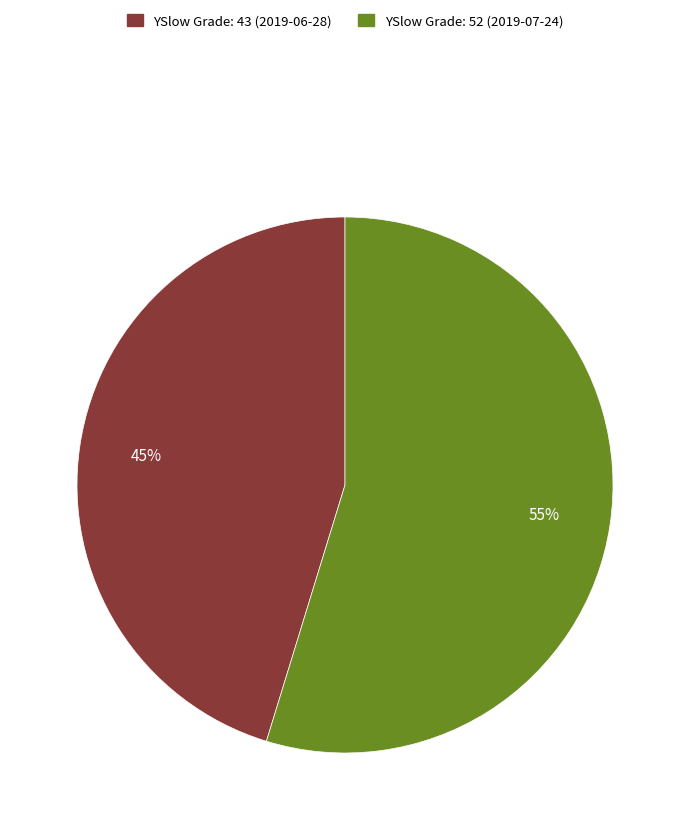

Count the number of slices in the pie.

2